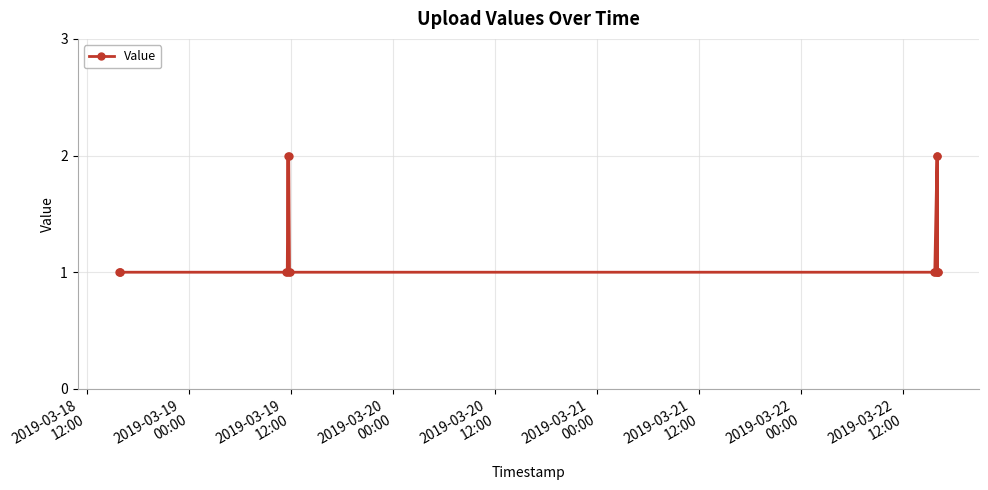

True or false: there are more than 1 points higher than both neighbors.

True